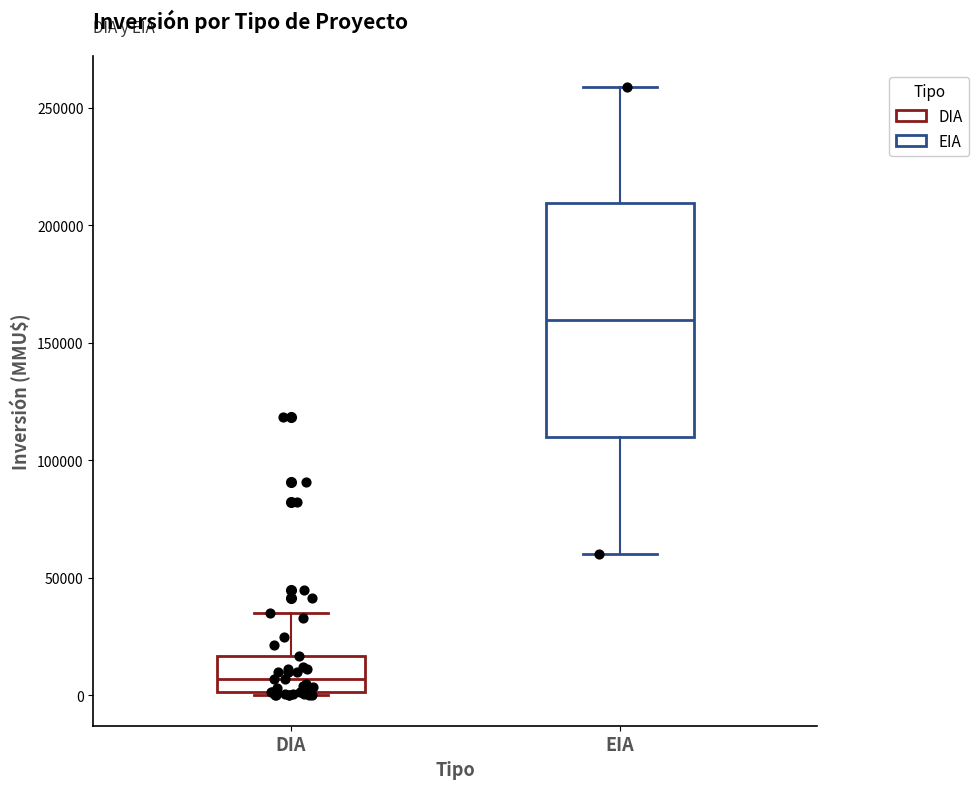

Where does the median line of the box for EIA sit on the y-axis? The values are not printed on the chart, so give them approximately, as read against the axis.

160000